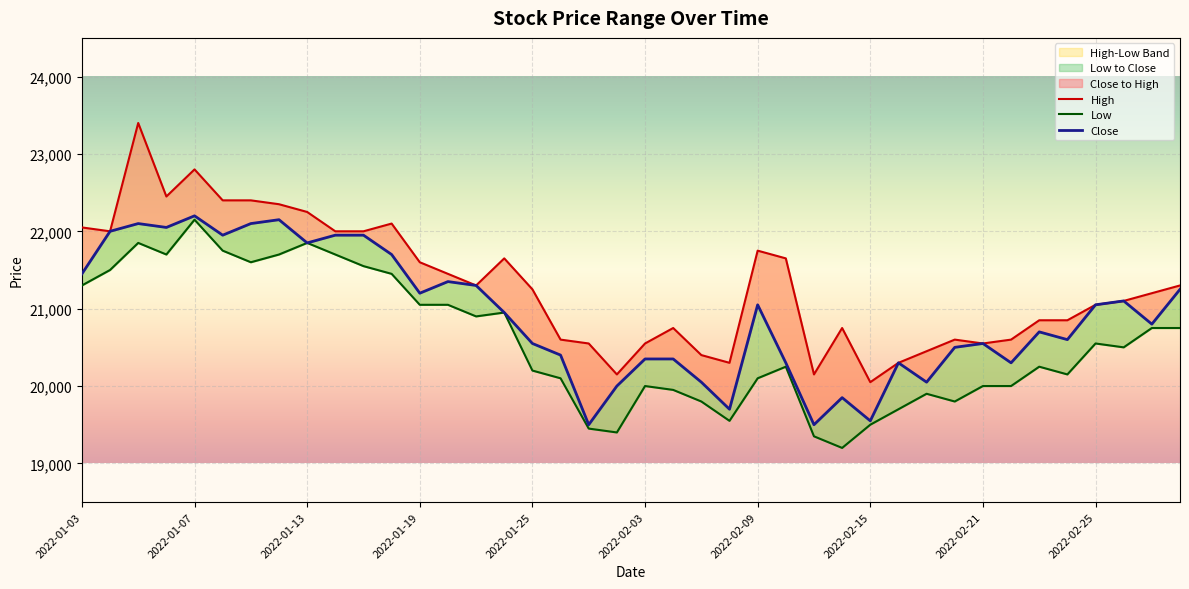

True or false: Close and High cross at least once.

False